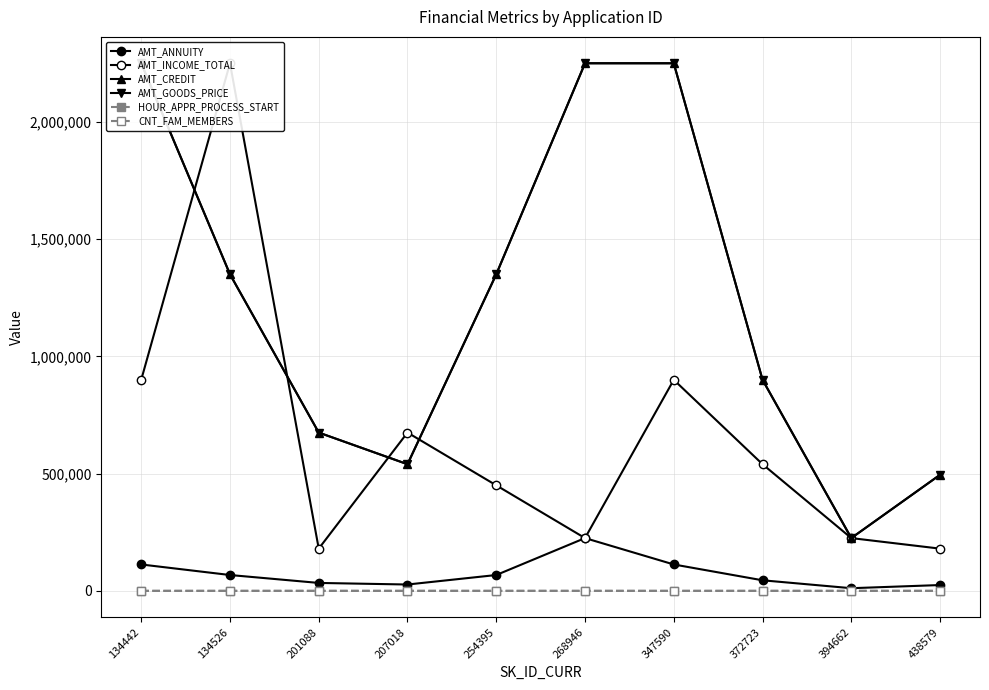

Which category has the highest value in the AMT_ANNUITY series?

268946